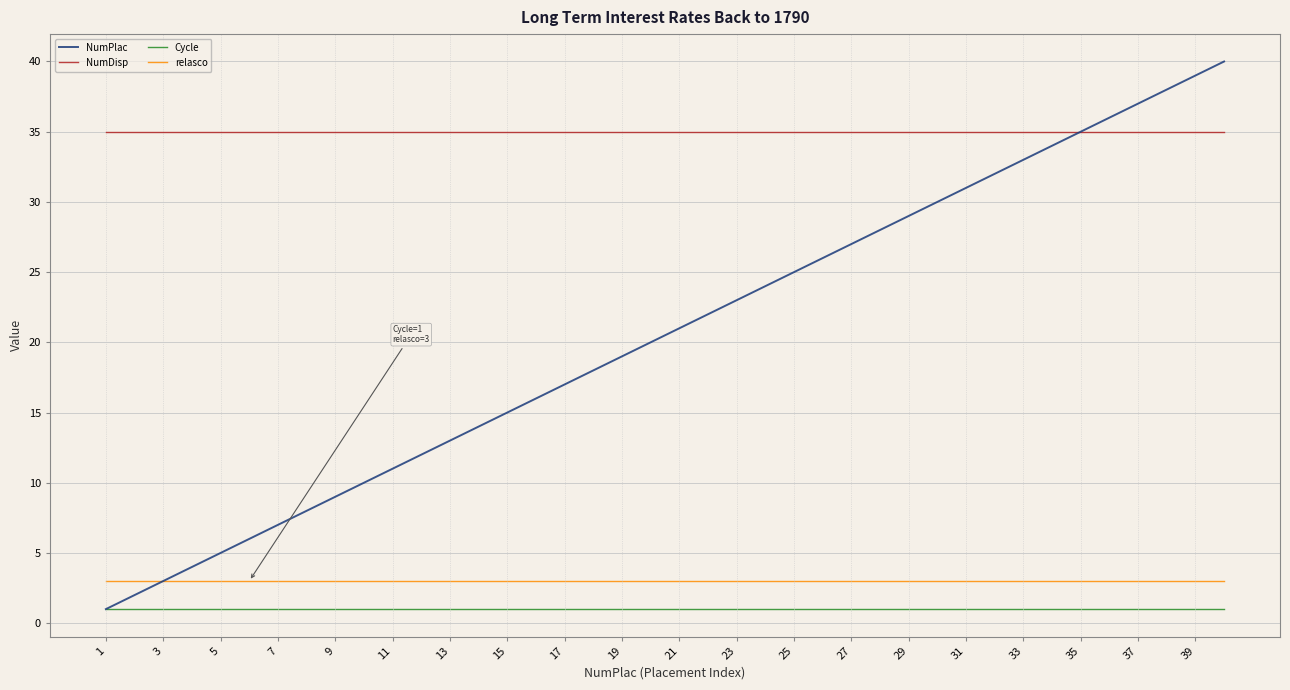

True or false: relasco and NumDisp intersect in this chart.

False